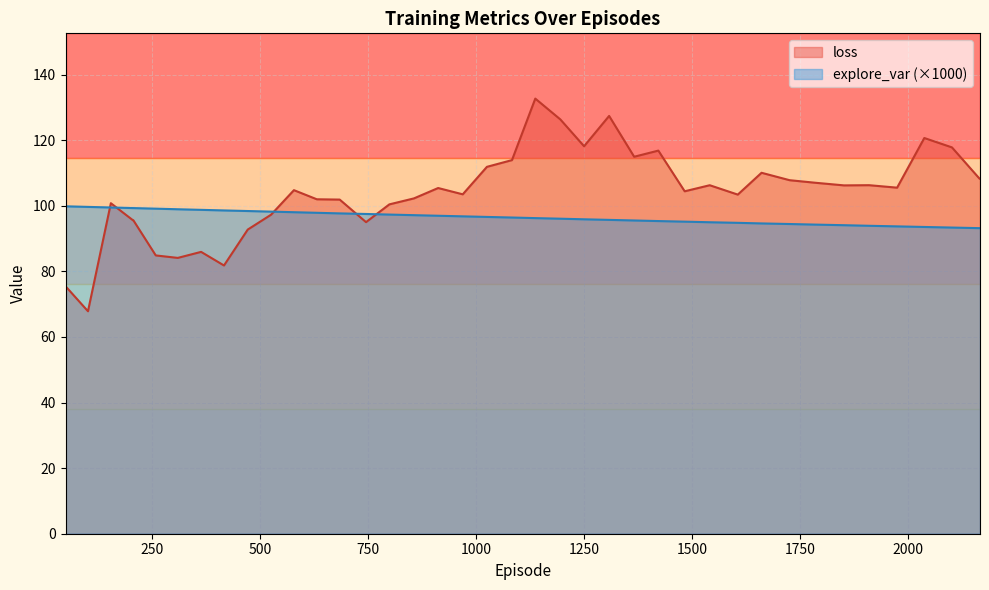

Between 205.0 and 1975.0, which series saw the biggest shift?

loss